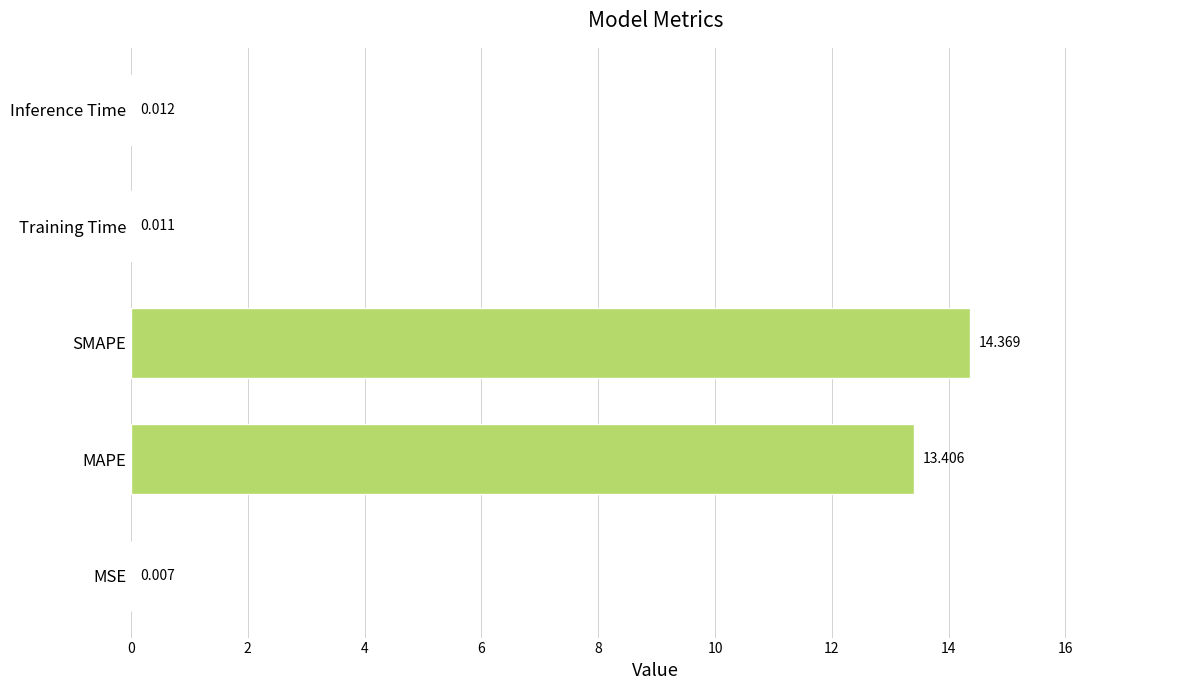

Which label corresponds to the largest value in the chart?

SMAPE